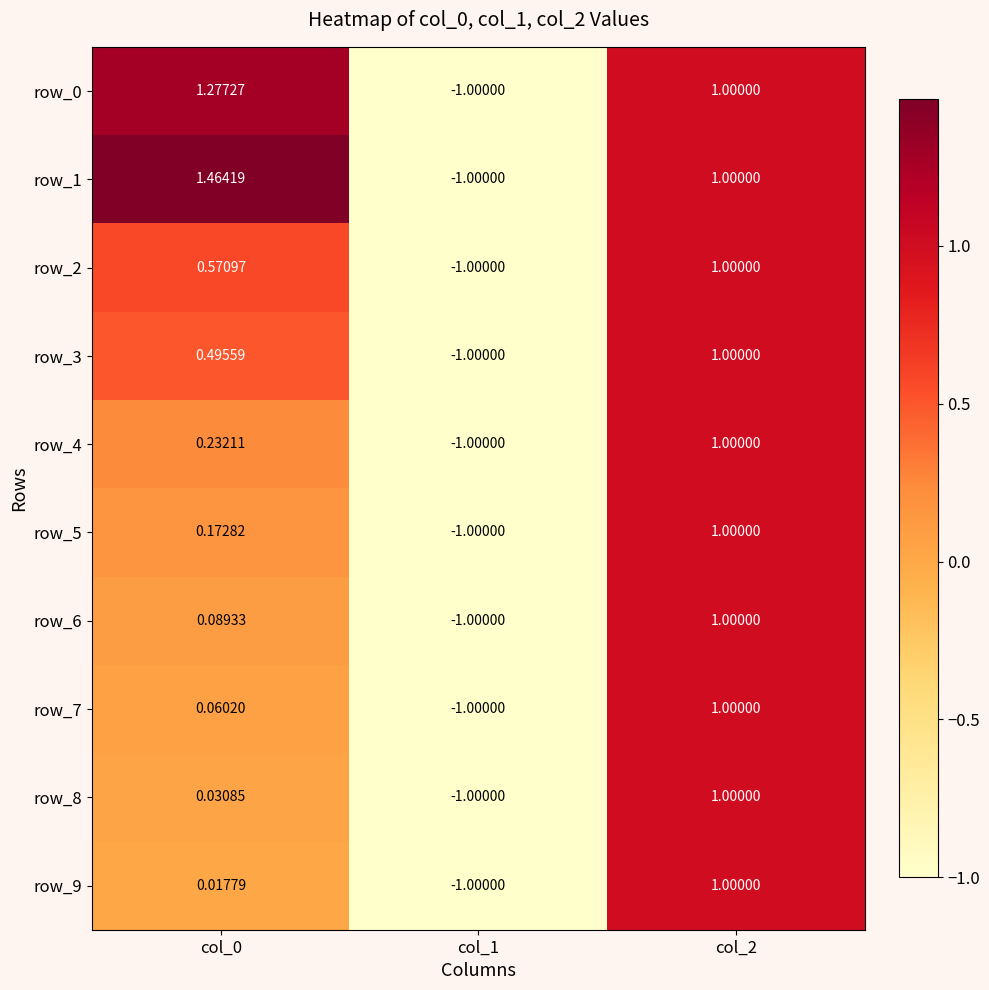

Is the value of row_1 at col_0 greater than the value of row_7 at col_1?

Yes